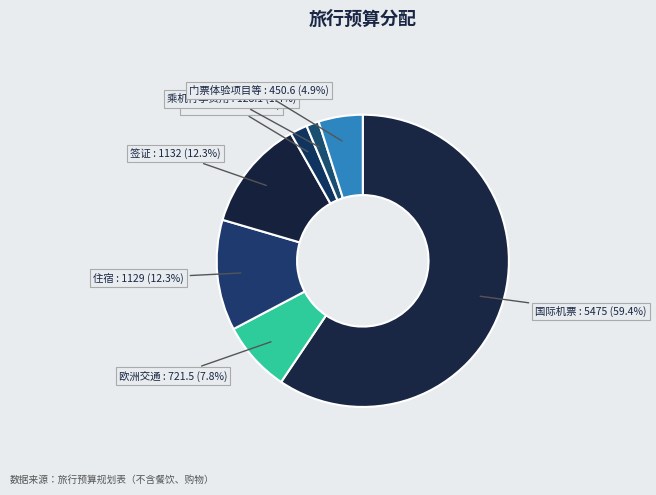

Which has a higher value, 欧洲交通 or 门票体验项目等?

欧洲交通